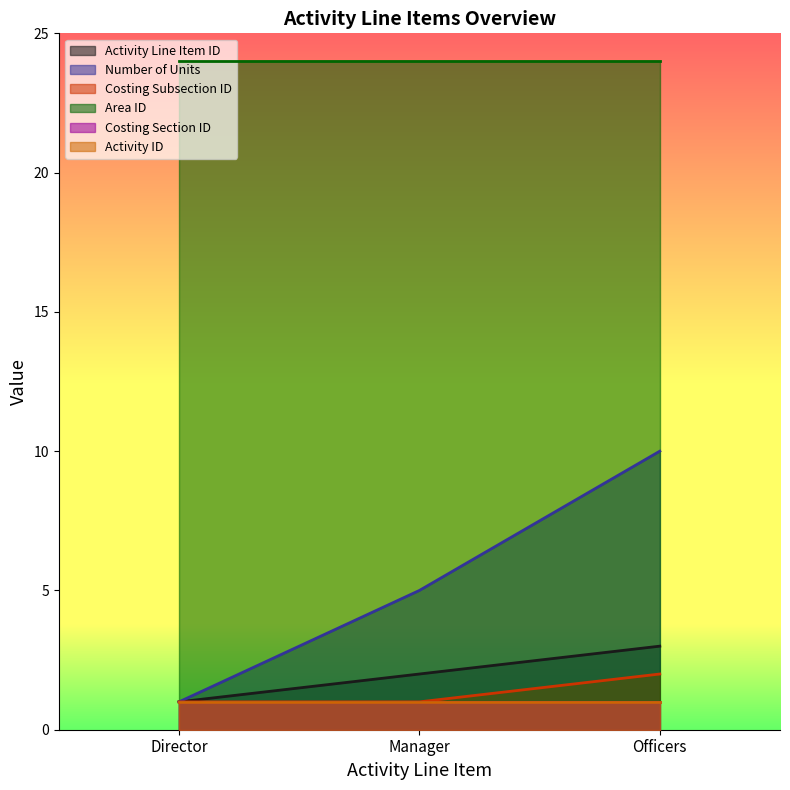

What is the difference between the highest and lowest values at Manager?

4